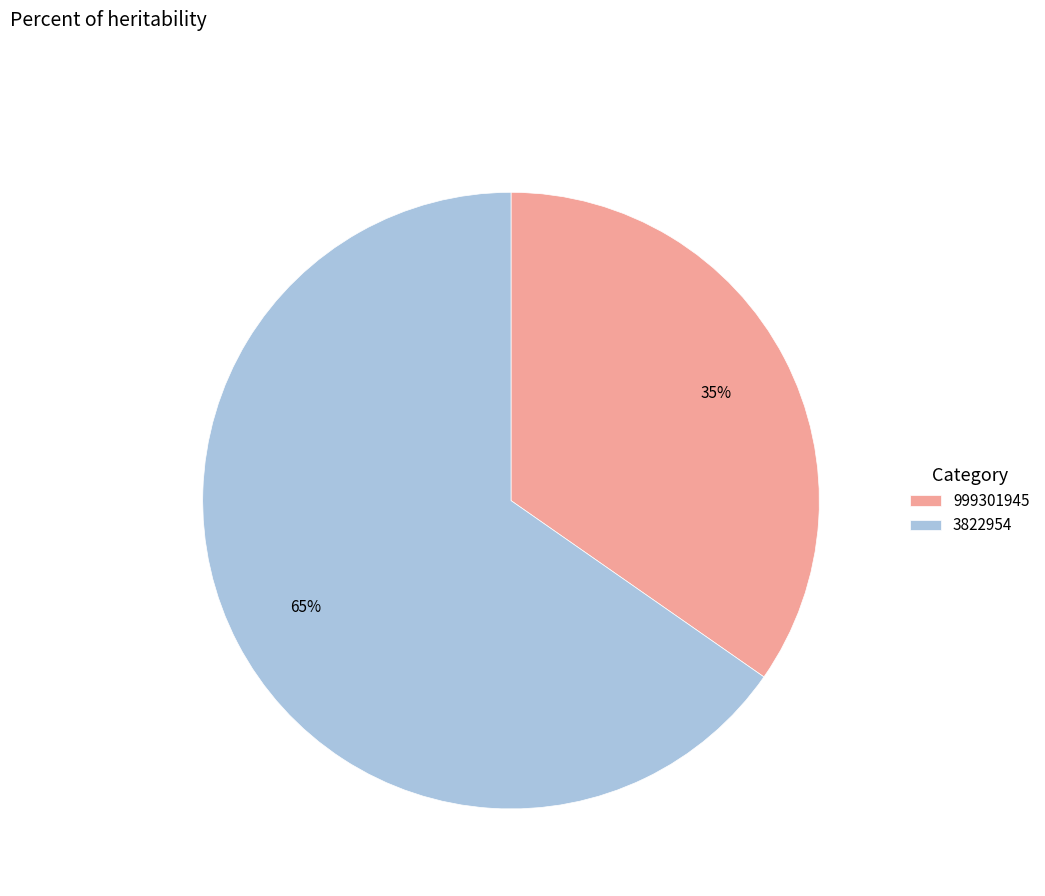

Approximately how many times larger is the value at 3822954 compared to 999301945?

1.9